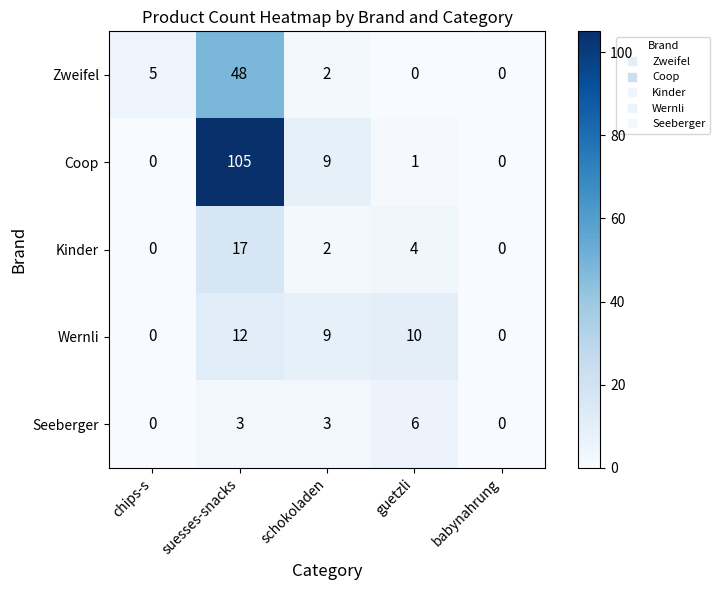

Reading right to left, transcribe all the data shown in this chart.

Zweifel: babynahrung=0	guetzli=0	schokoladen=2	suesses-snacks=48	chips-s=5
Coop: babynahrung=0	guetzli=1	schokoladen=9	suesses-snacks=105	chips-s=0
Kinder: babynahrung=0	guetzli=4	schokoladen=2	suesses-snacks=17	chips-s=0
Wernli: babynahrung=0	guetzli=10	schokoladen=9	suesses-snacks=12	chips-s=0
Seeberger: babynahrung=0	guetzli=6	schokoladen=3	suesses-snacks=3	chips-s=0